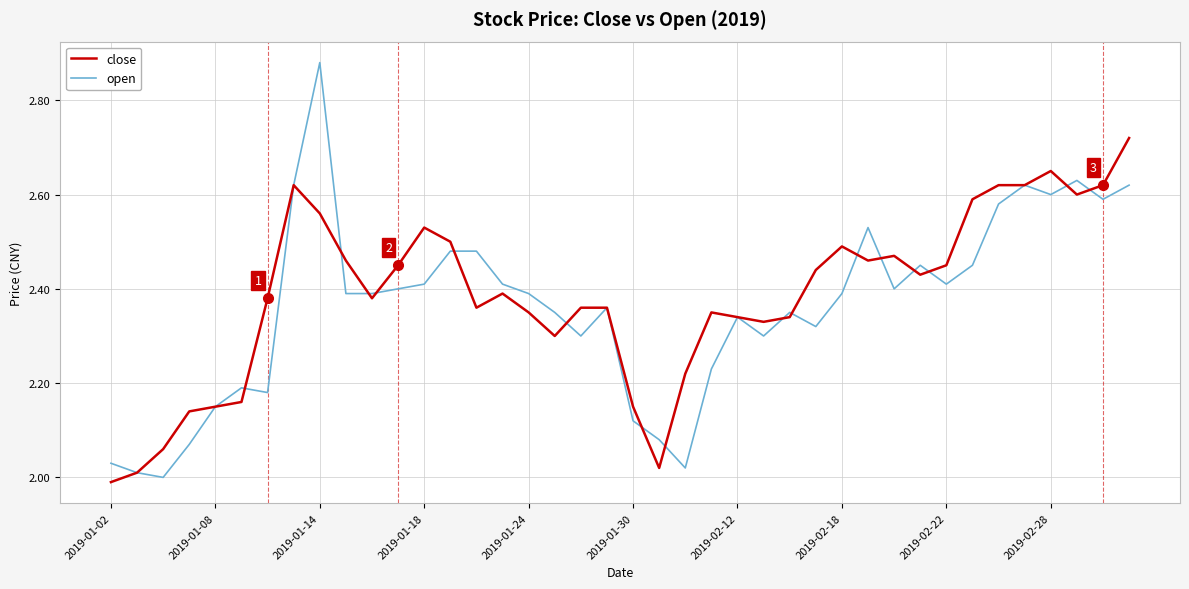

How many lines are shown in the chart?

2